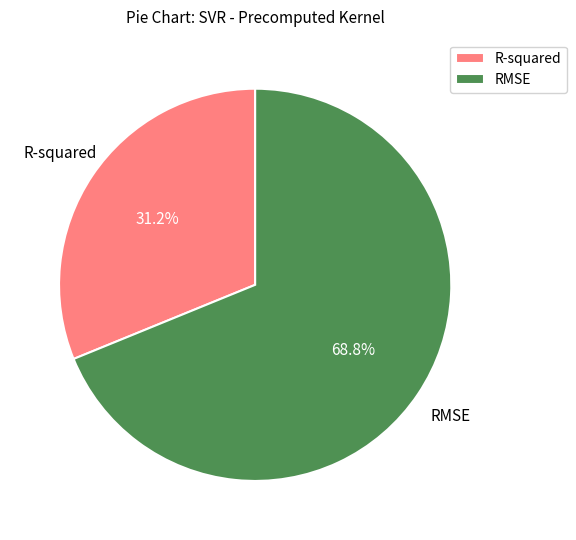

To the nearest percent, what is the difference between the R-squared and RMSE slice percentages?

38%